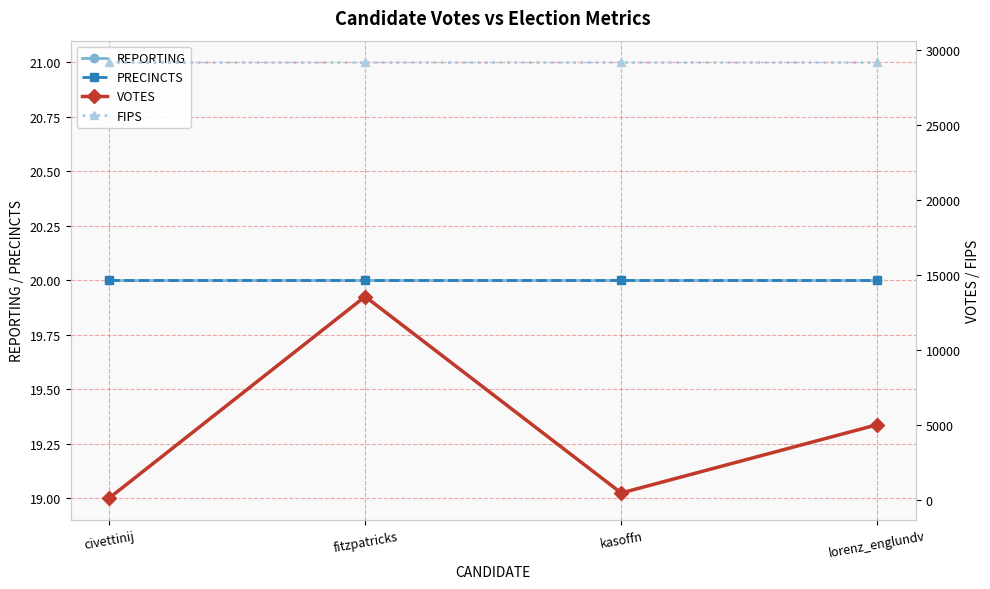

Which series changed the most between fitzpatricks and kasoffn?

VOTES